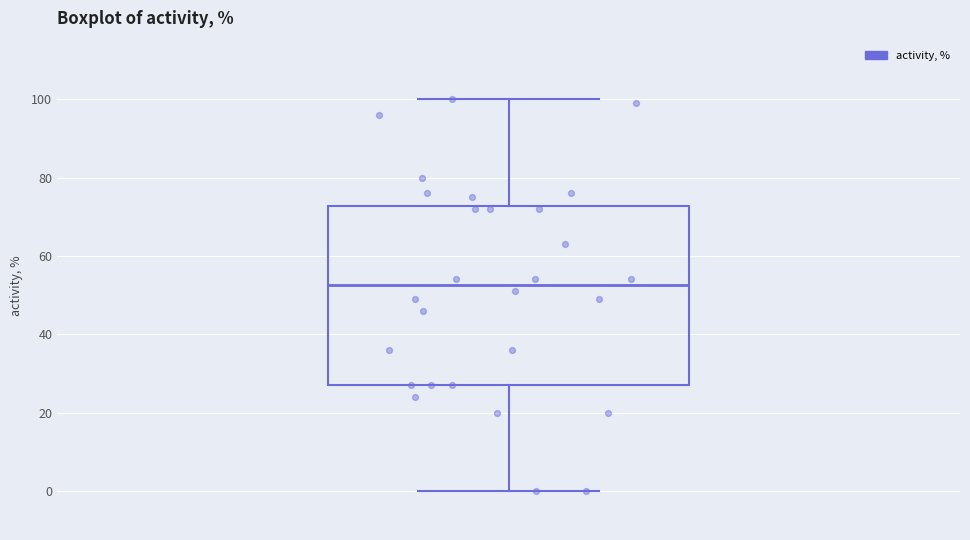

Where does the upper whisker of the box end on the y-axis? The values are not printed on the chart, so give them approximately, as read against the axis.

100